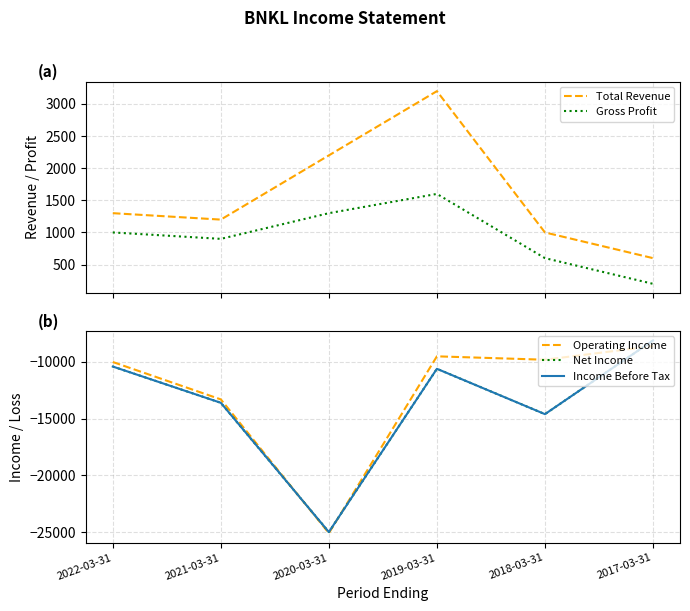

At 2020-03-31, list the series in order from largest to smallest.

Total Revenue, Gross Profit, Net Income, Income Before Tax, Operating Income